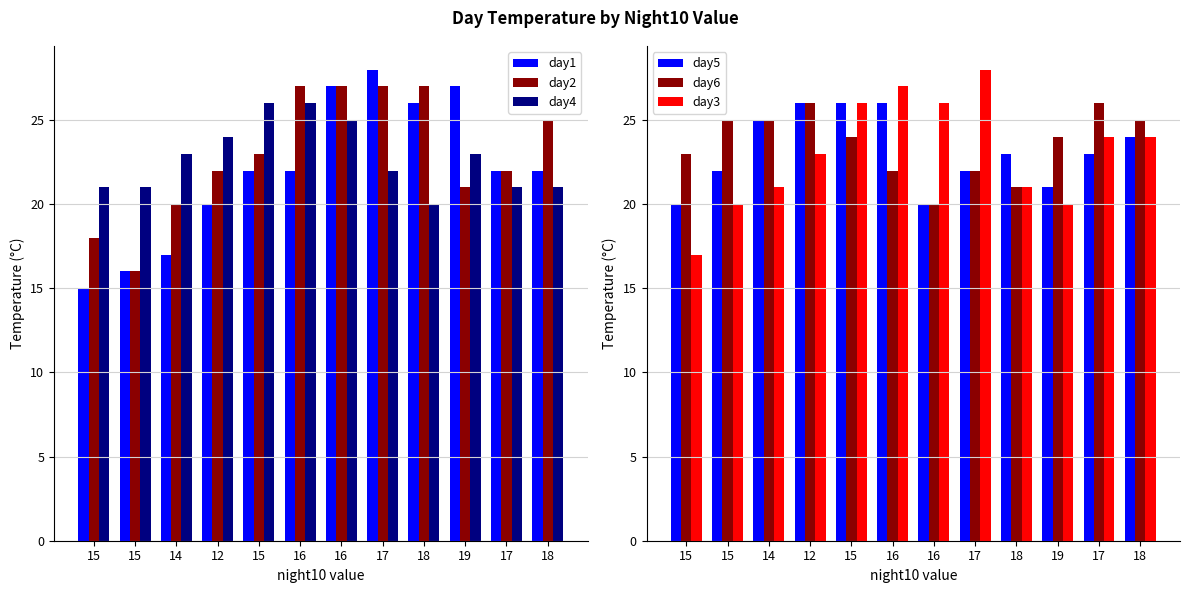

Reading left to right, what are all the values shown in this chart?

day1: 15	16	17	20	22	22	27	28	26	27	22	22
day2: 18	16	20	22	23	27	27	27	27	21	22	25
day4: 21	21	23	24	26	26	25	22	20	23	21	21
day5: 20	22	25	26	26	26	20	22	23	21	23	24
day6: 23	25	25	26	24	22	20	22	21	24	26	25
day3: 17	20	21	23	26	27	26	28	21	20	24	24